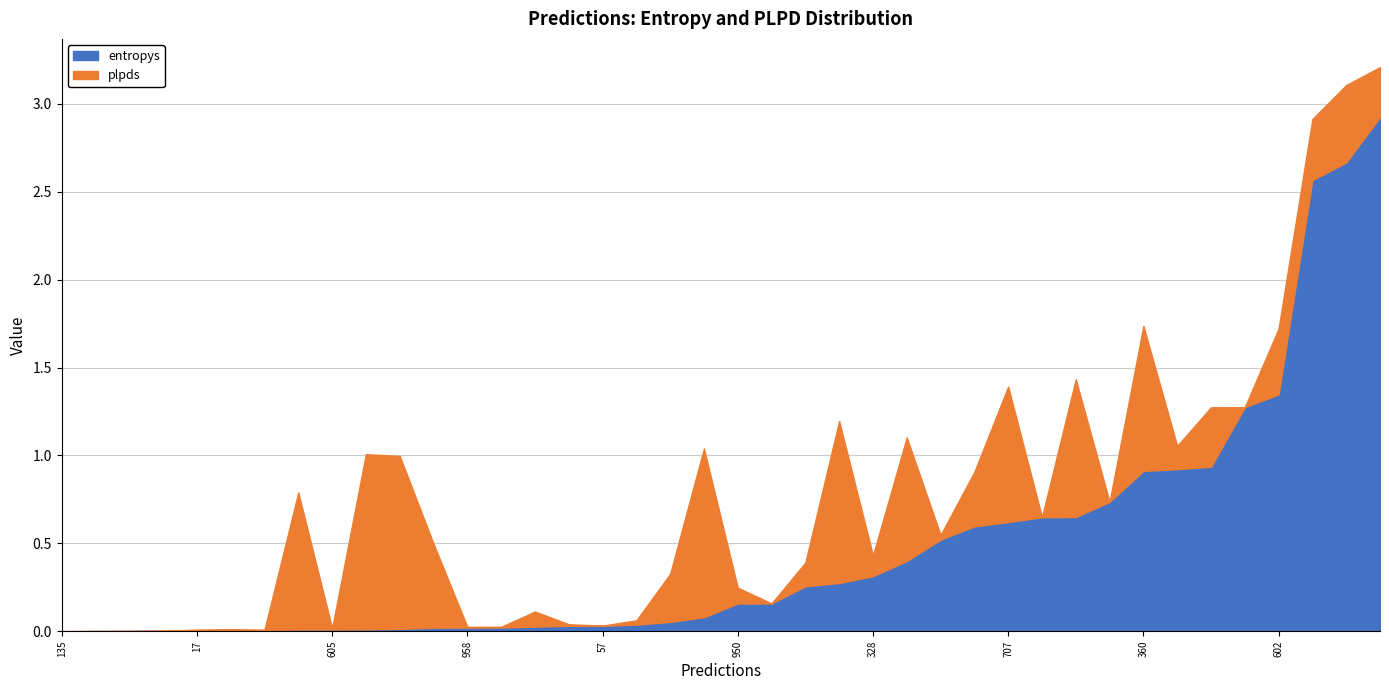

At 411, list the series in order from smallest to largest.

entropys, plpds